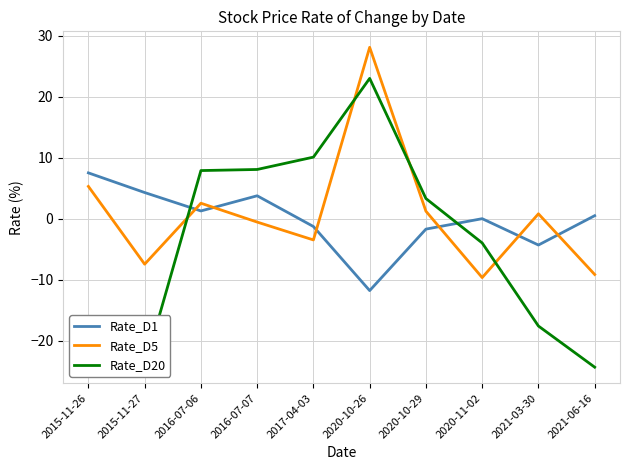

How many times do Rate_D20 and Rate_D1 cross each other?

2